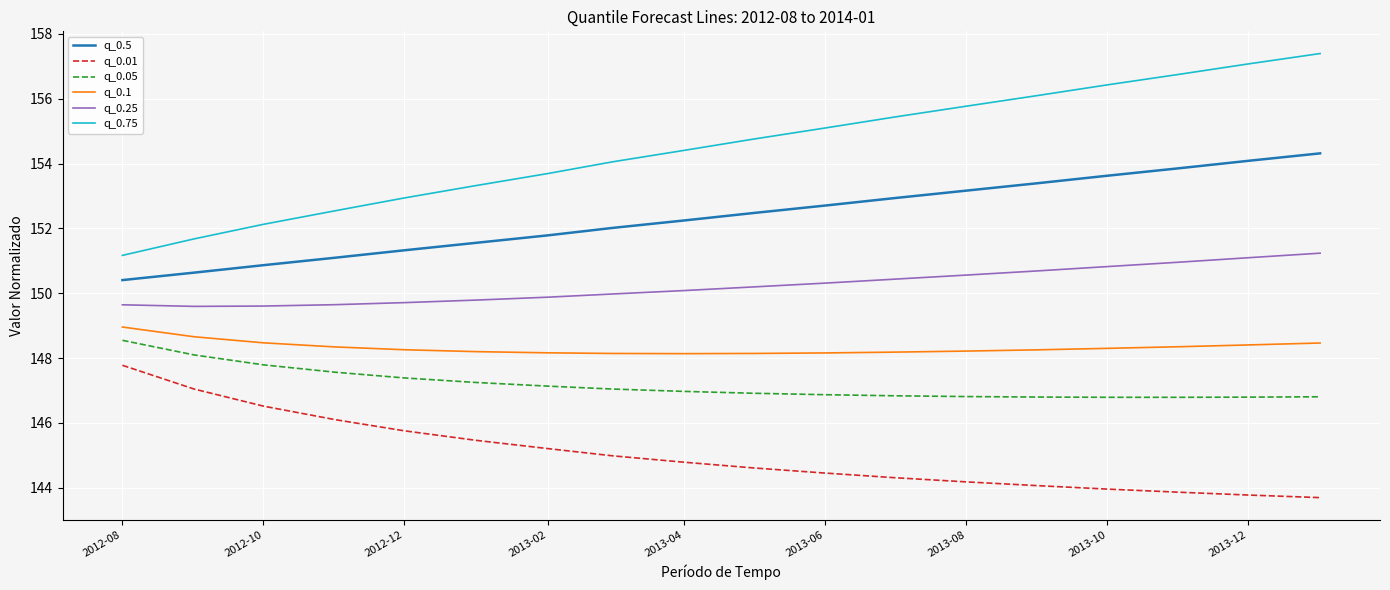

True or false: q_0.01 and q_0.1 intersect in this chart.

False